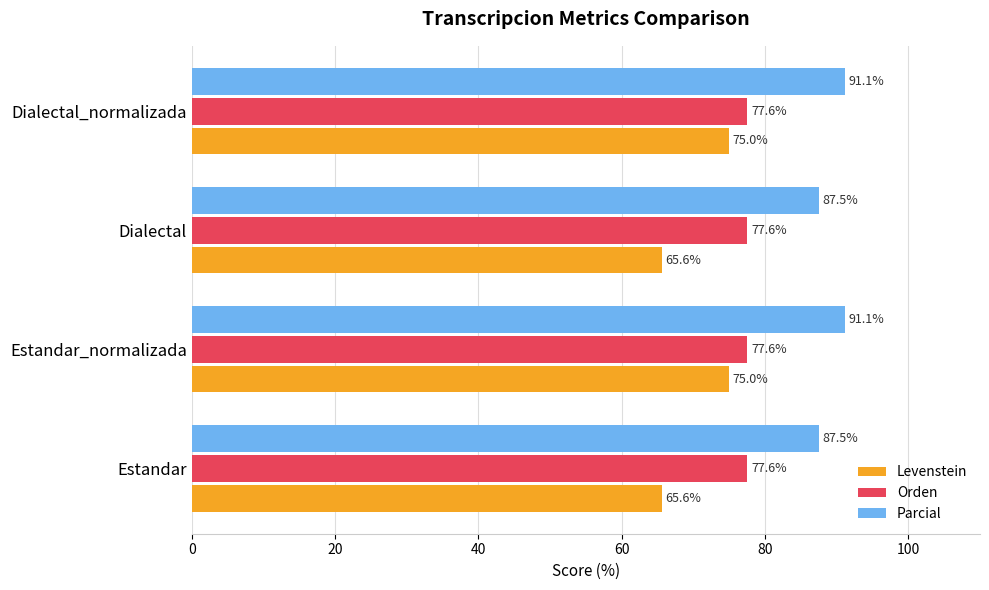

Read the Orden value at Dialectal_normalizada.

77.6